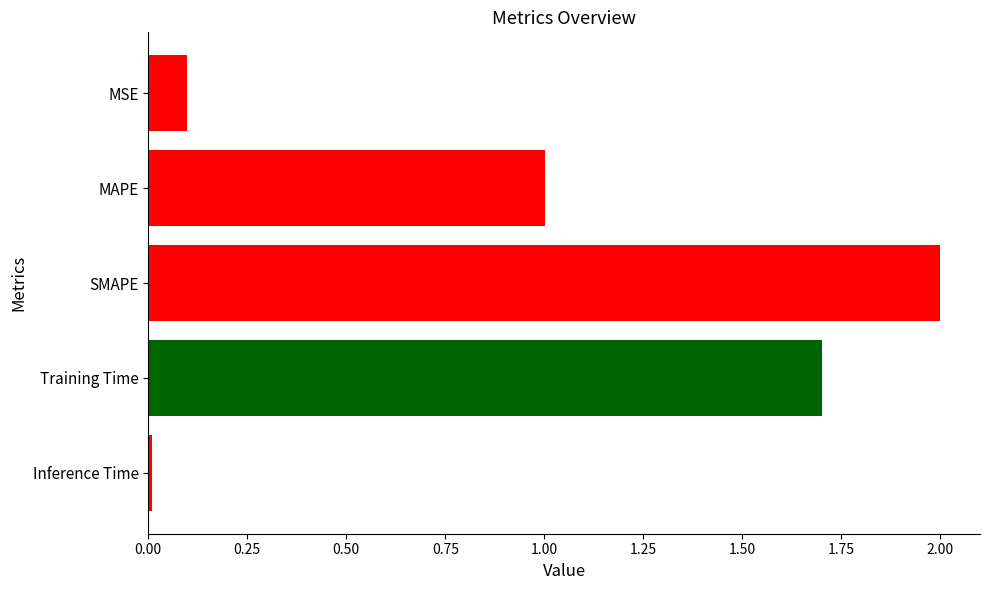

What is the average value?

1.0